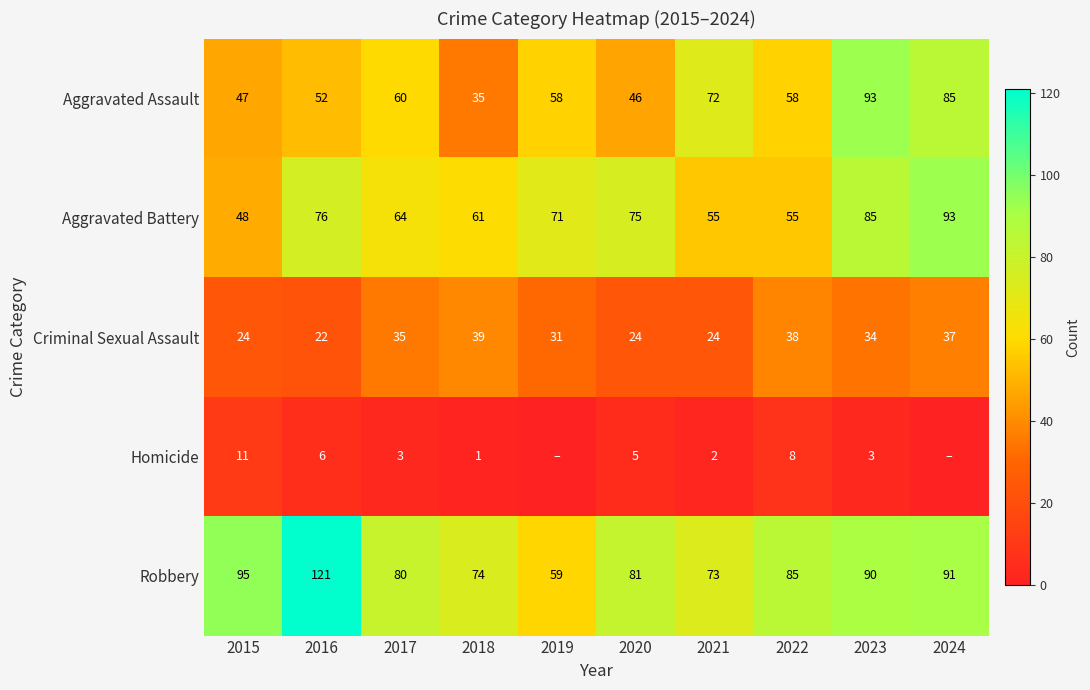

What is the sum of the Homicide values at 2020 and 2015?

16